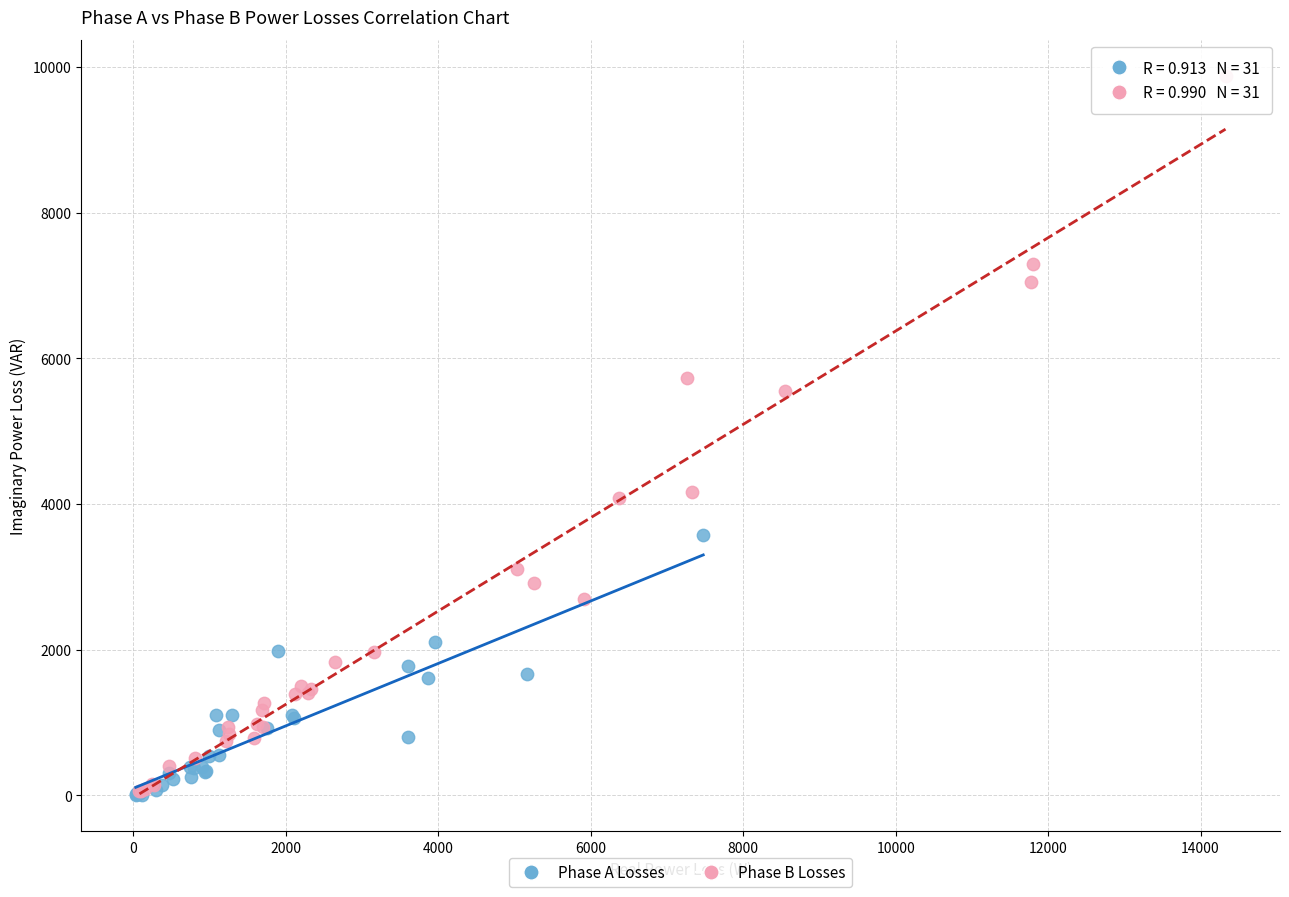

Which series contains the highest Y value?

Phase B Losses